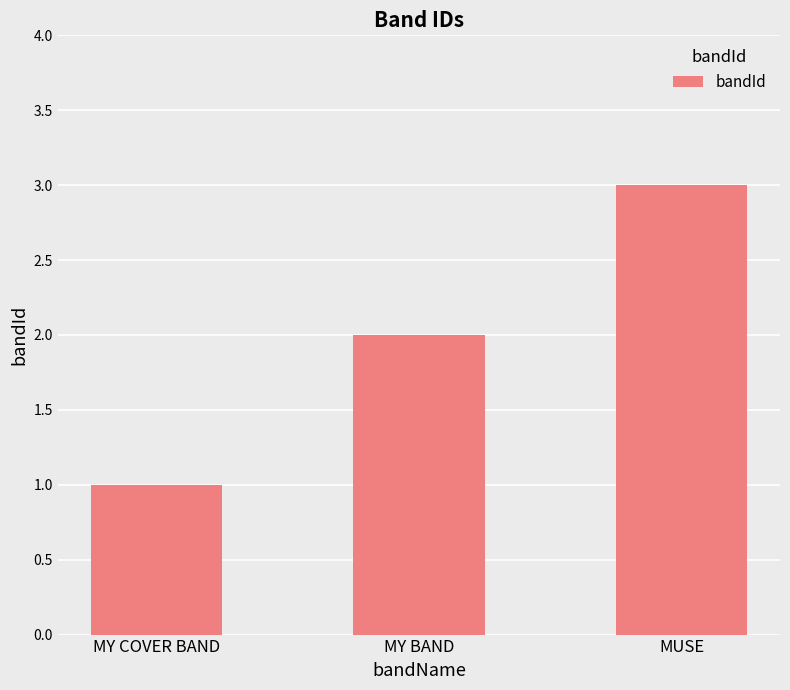

Reading right to left, extract all data points from this chart.

MUSE=3	MY BAND=2	MY COVER BAND=1